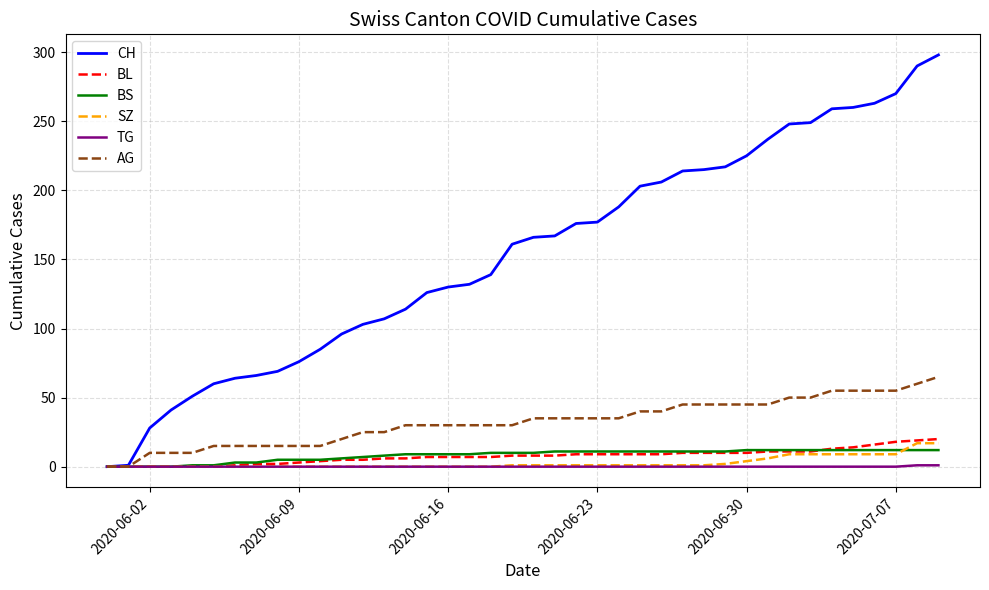

What is the maximum value for SZ?

17